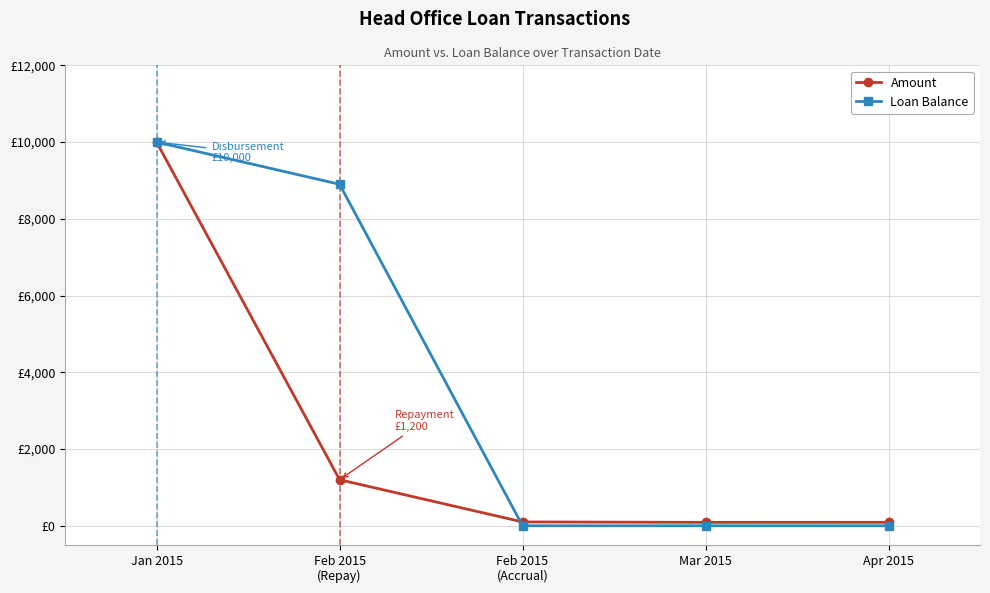

What is the difference between the highest and lowest values at Feb 2015
(Repay)?

7700.0